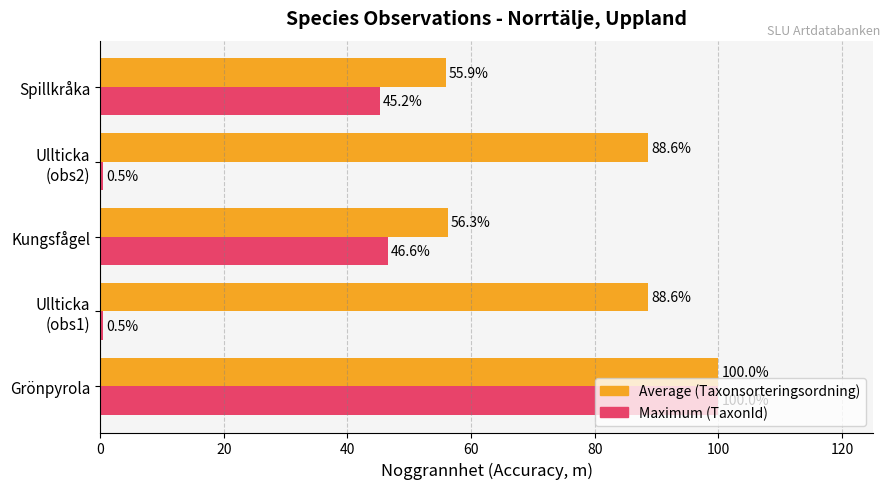

Rank the series by their average value, from highest to lowest.

Average (Taxonsorteringsordning), Maximum (TaxonId)